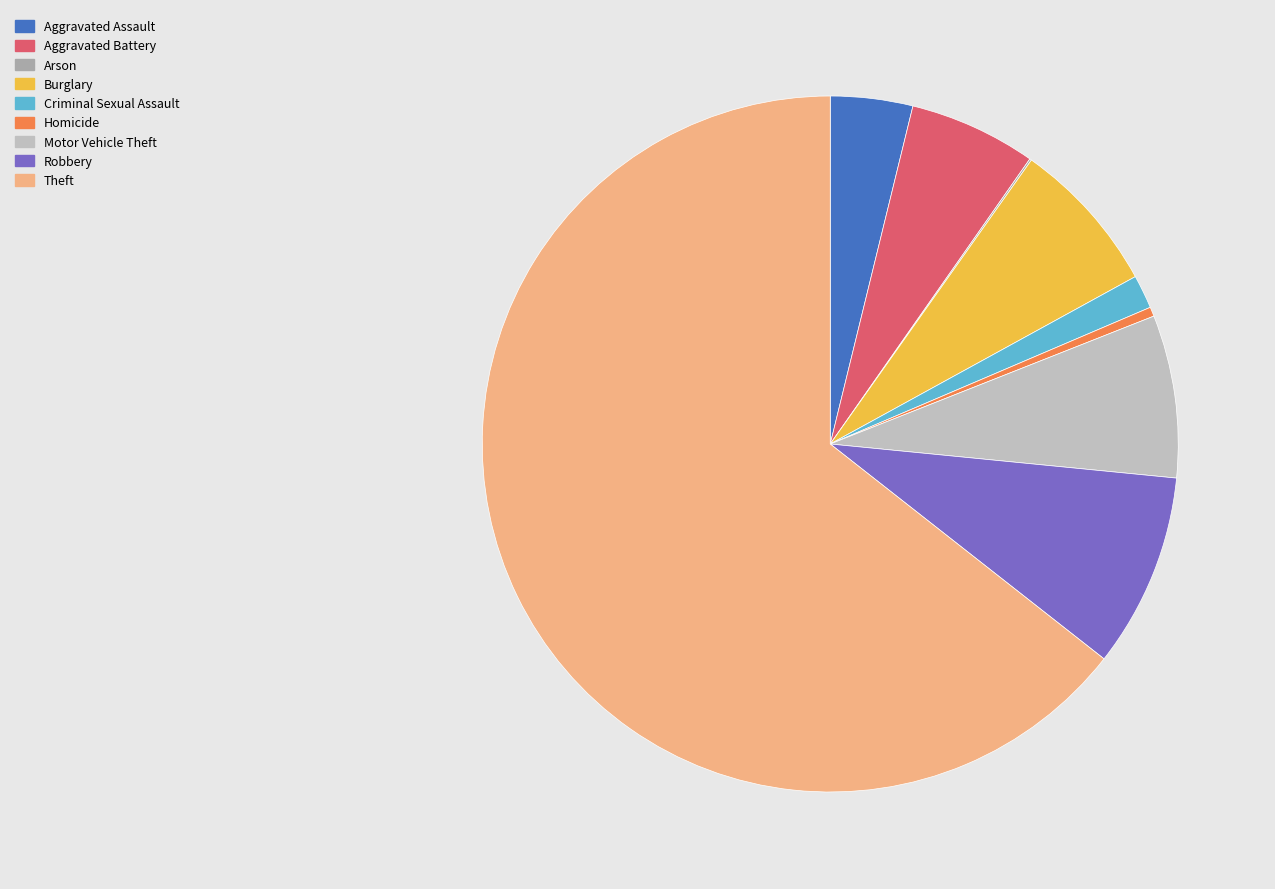

Does Homicide account for over 50% of the chart?

No